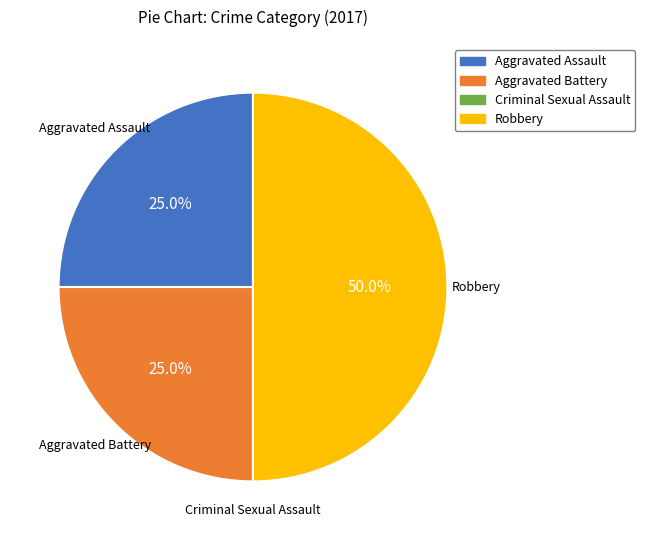

Combined, what portion of the pie is Robbery and Aggravated Assault?

75.0%